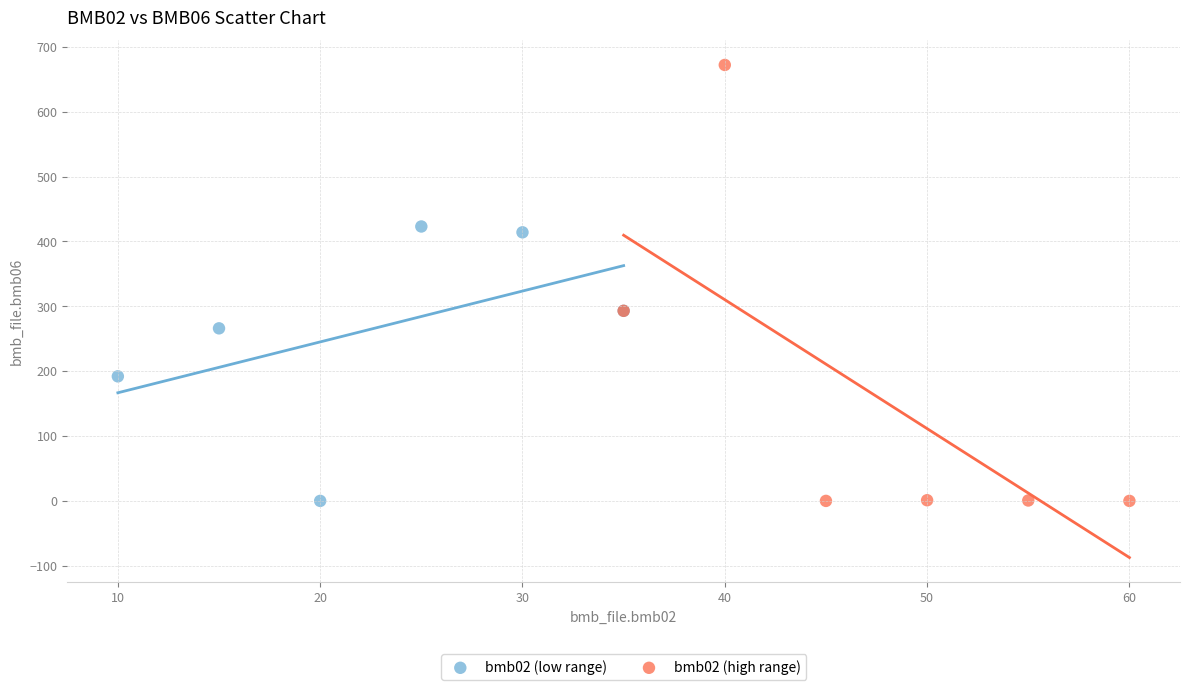

Which series has the largest Y range (max minus min)?

bmb02 (high range)